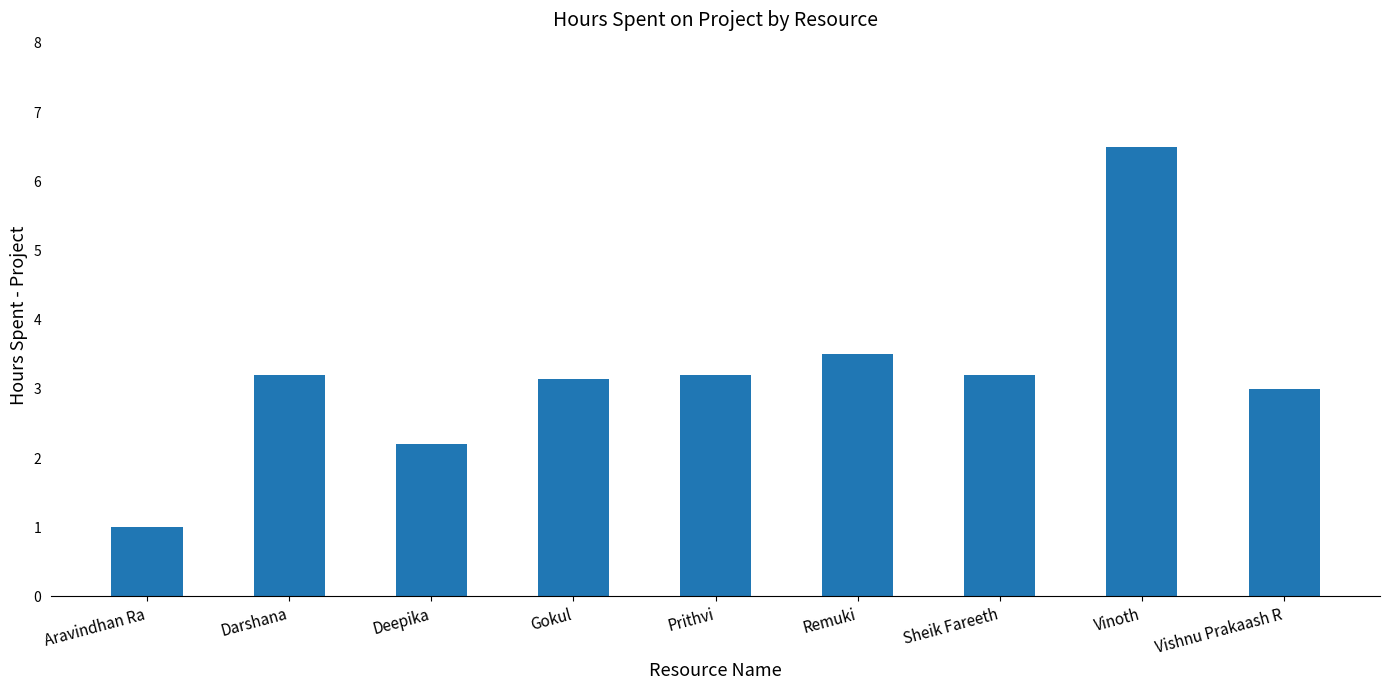

At which label is the value closest to 3?

Vishnu Prakaash R